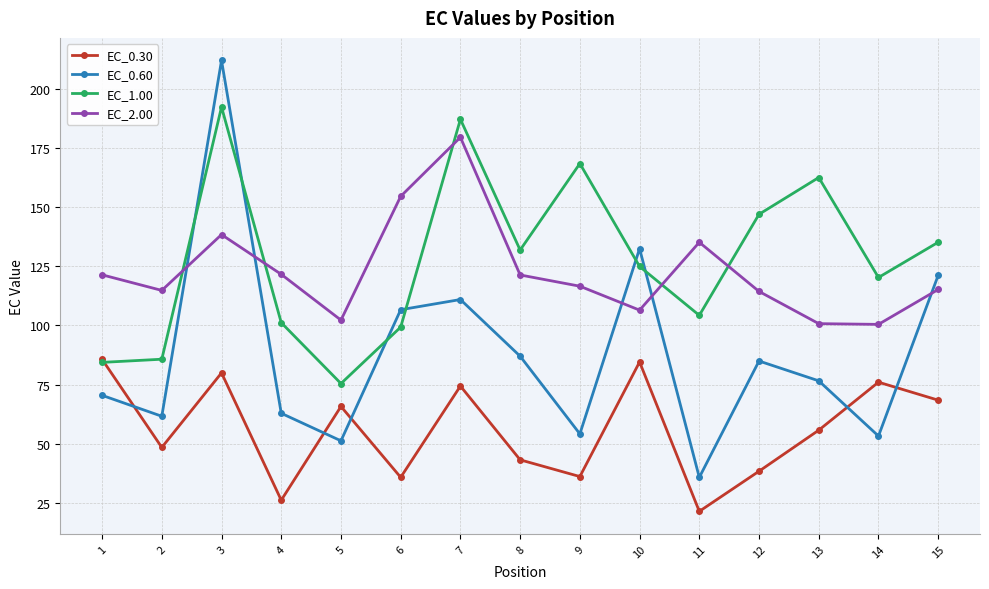

What is the sum of the EC_0.60 values at 4 and 1?

133.3